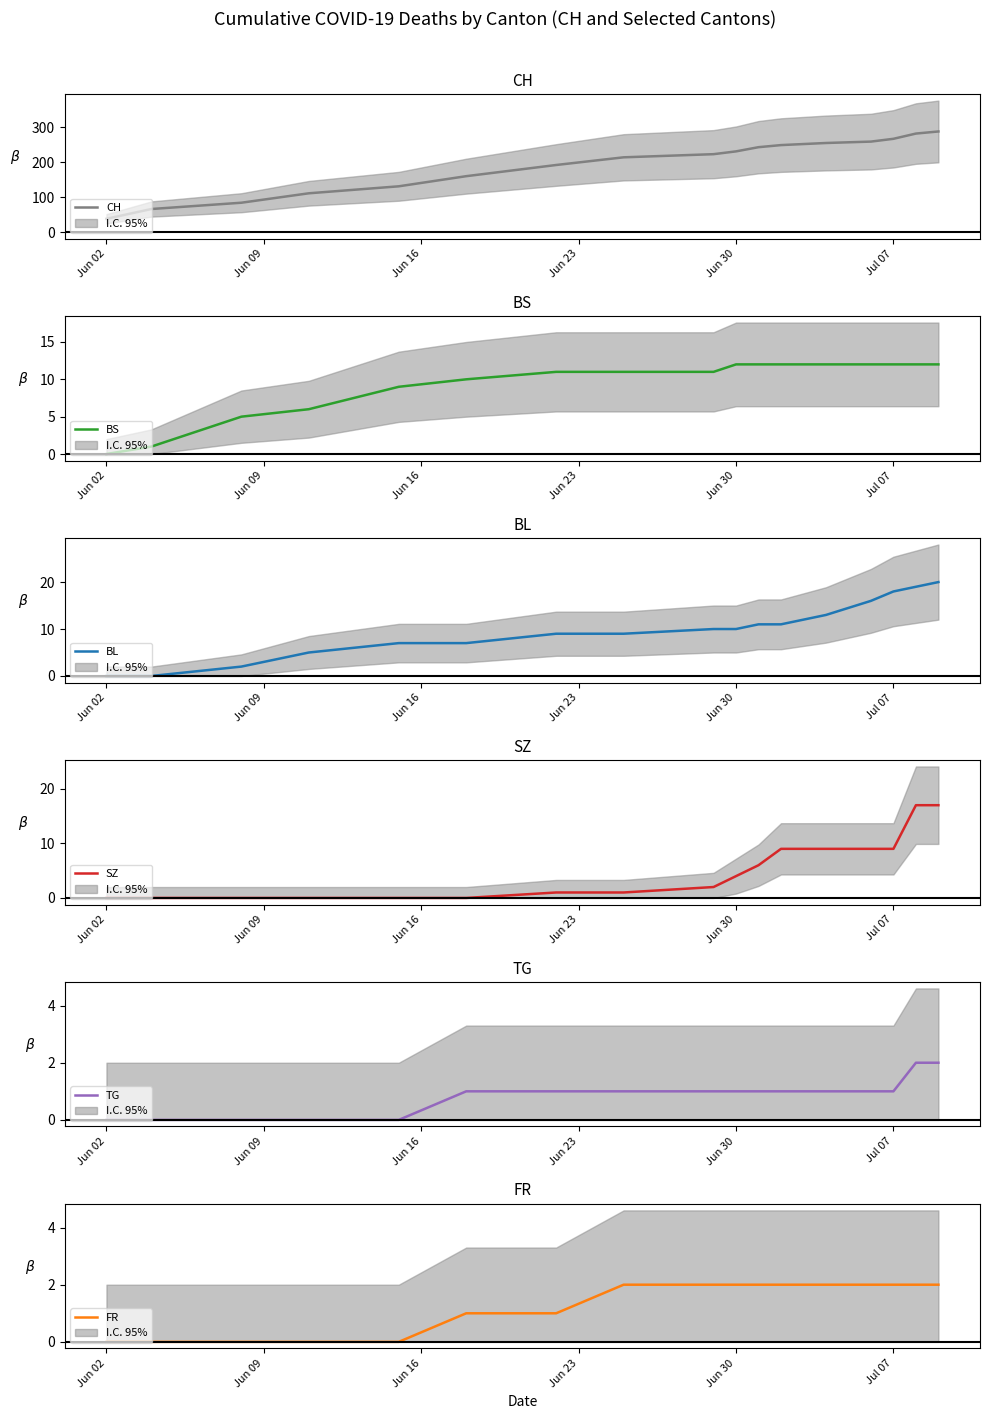

Is this an area chart (filled region under the line)?

No